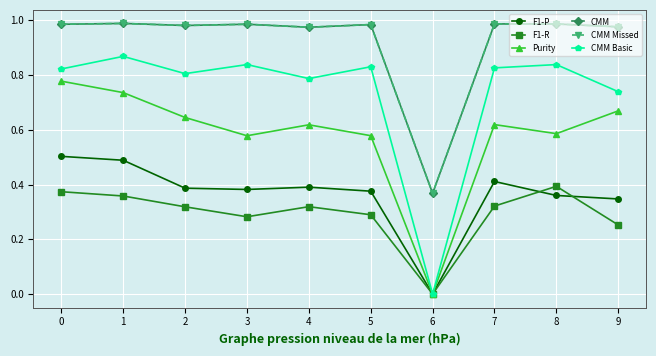

How many series are shown in this chart?

6